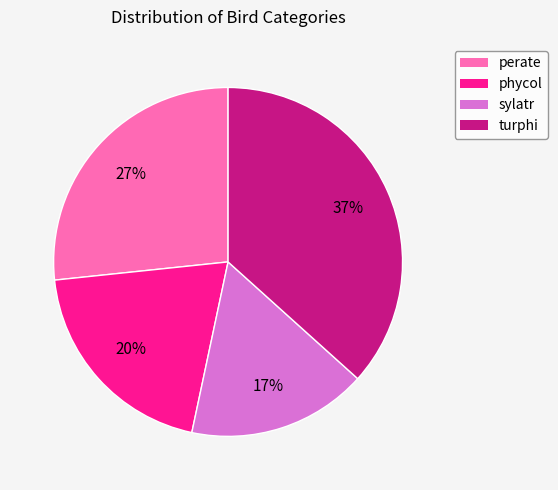

To the nearest percent, what is the difference between the phycol and perate slice percentages?

7%